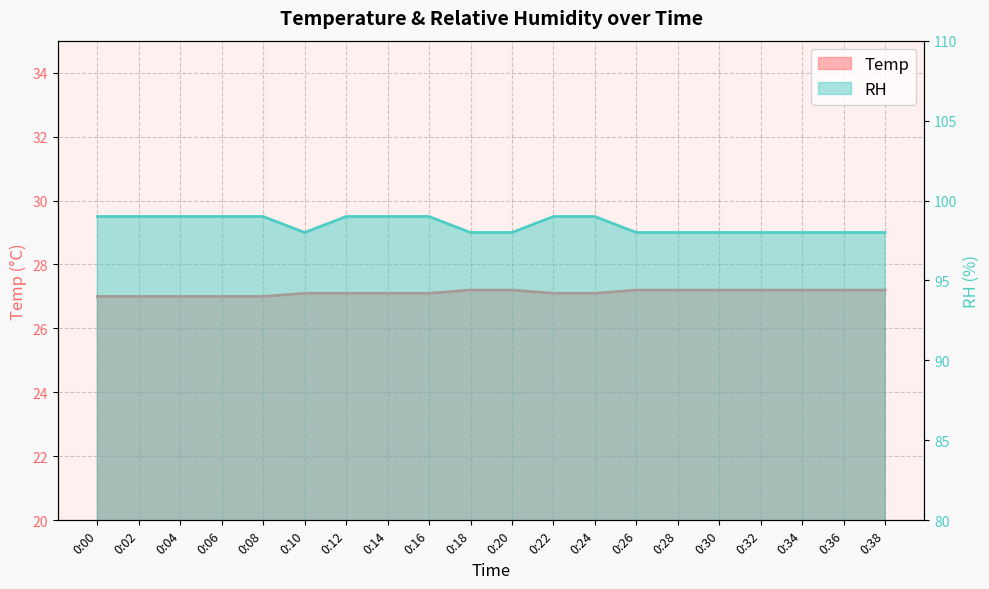

Does the chart display data point markers on the line(s)?

No